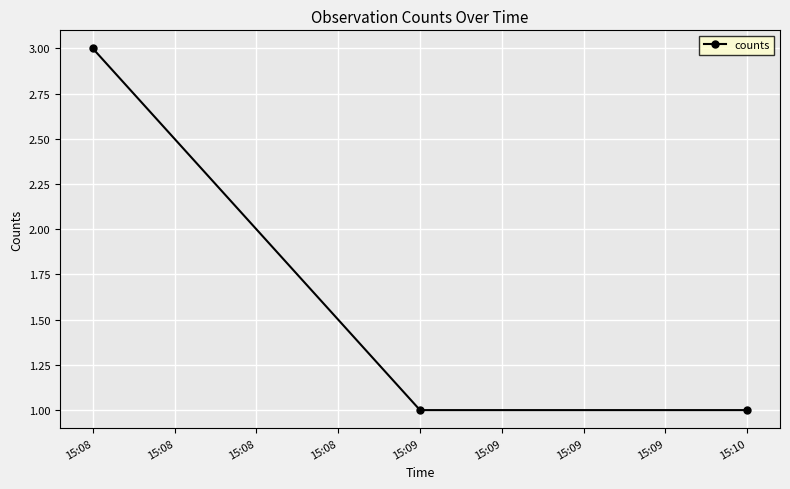

Approximately how many times larger is the value at 15:08 compared to 15:10?

3.0